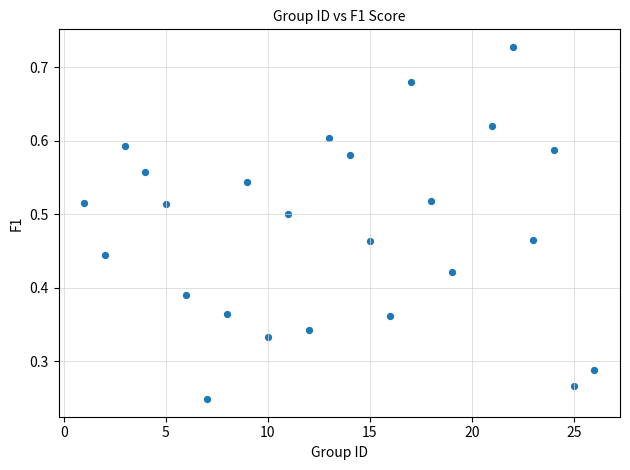

What is the range of X values (max minus min)?

25.0